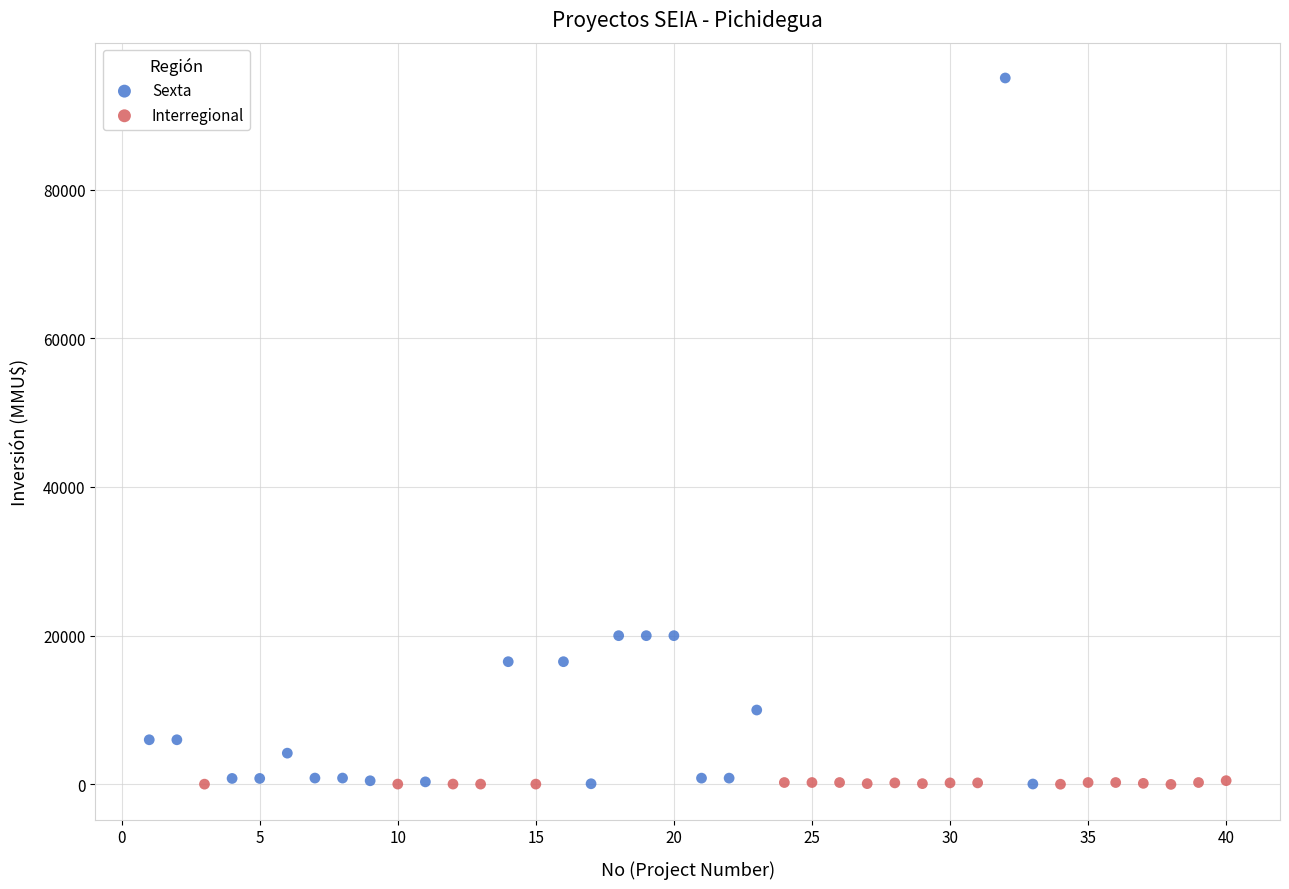

Which series has the widest spread of Y values?

Sexta